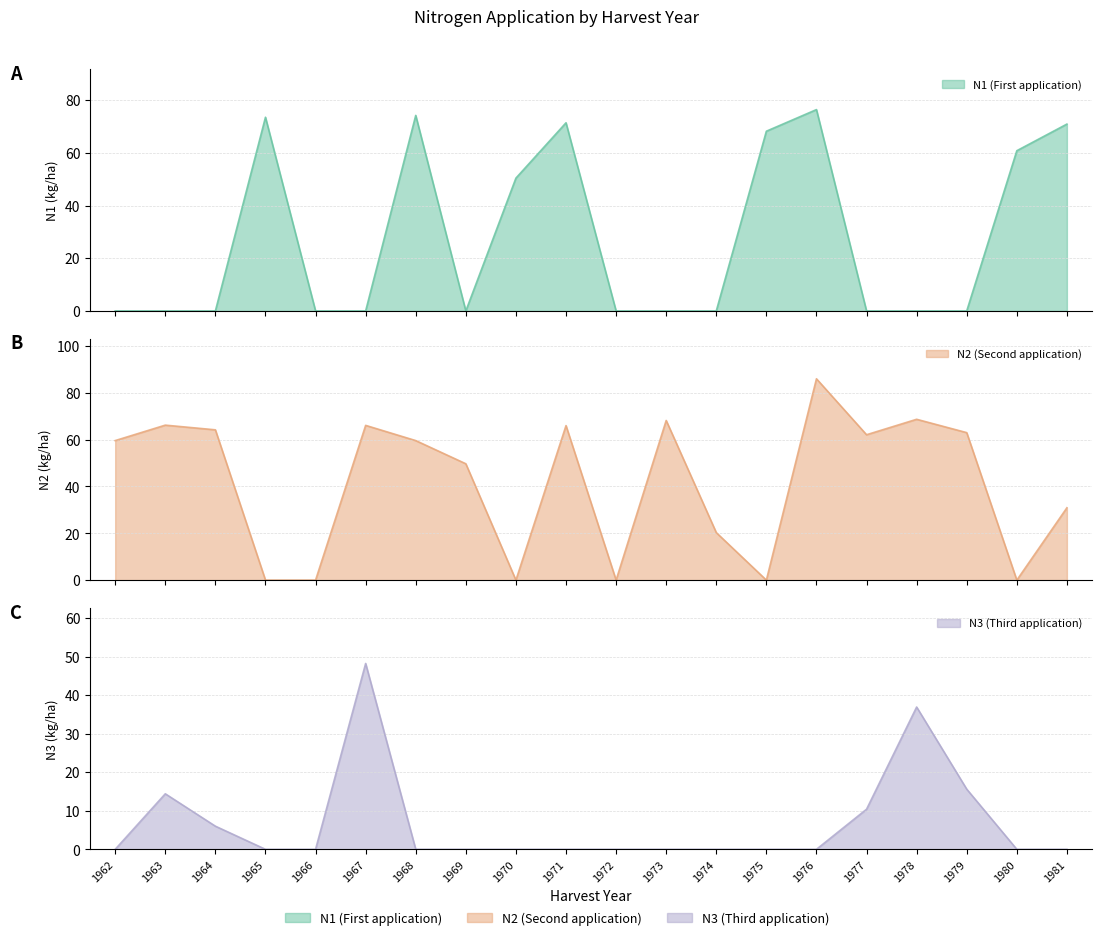

How many data points in N3 are above 0?

6